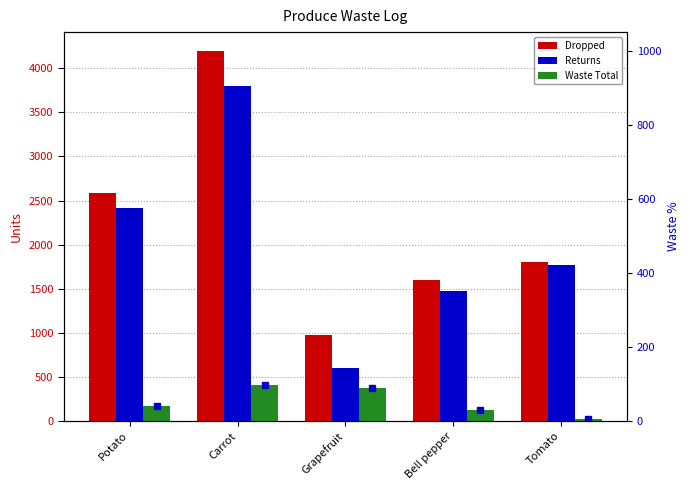

What position from the right is Tomato?

1